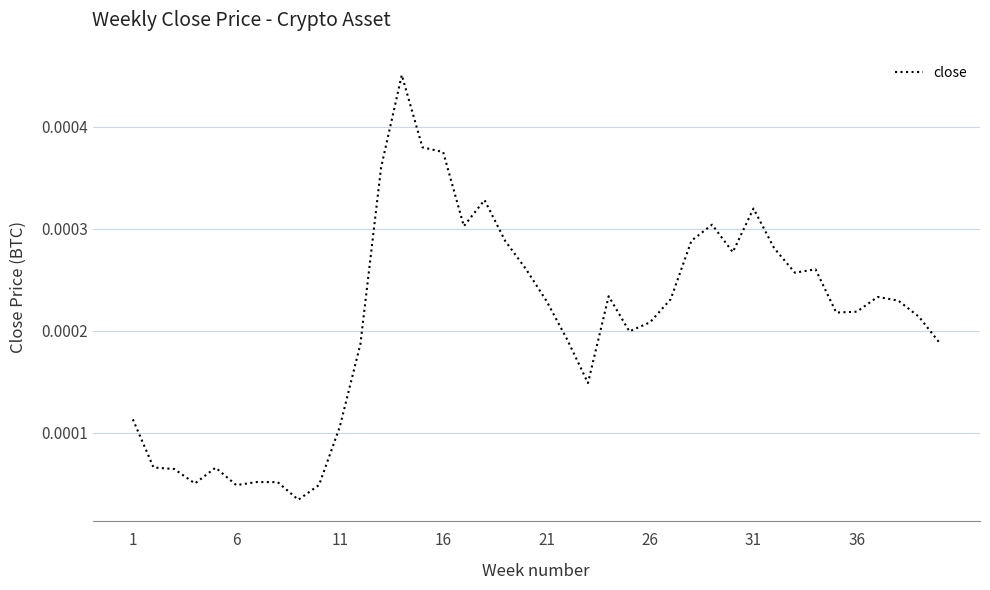

How many lines are shown in the chart?

1